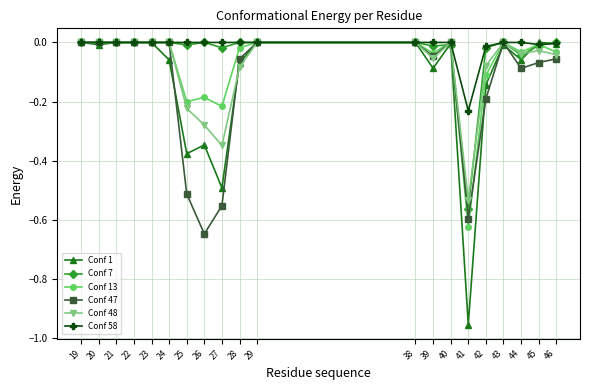

The value of Conf 7 at 21 is -0.3. True or false?

False